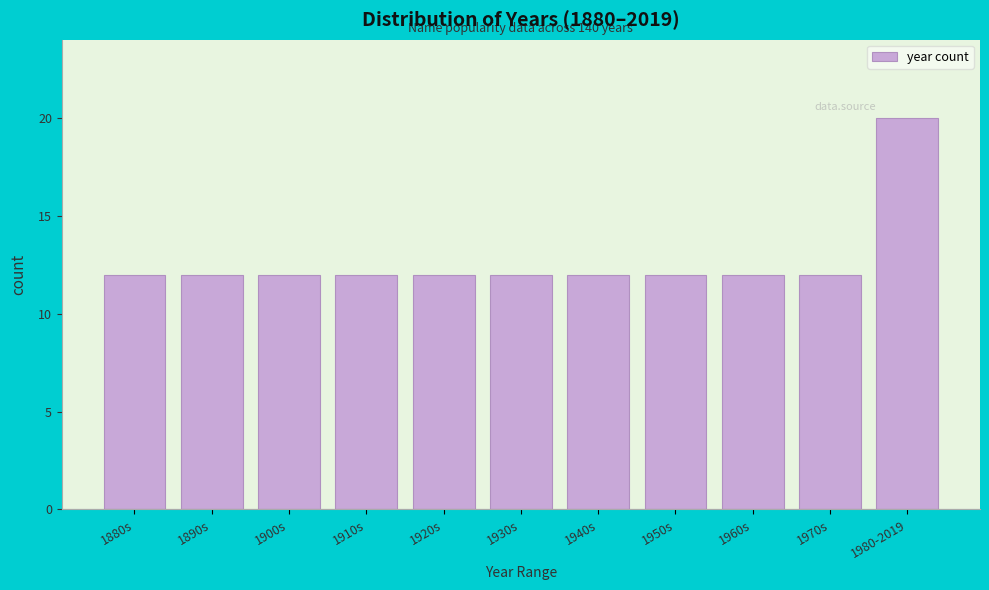

Reading left to right, extract all data points from this chart.

12	12	12	12	12	12	12	12	12	12	20